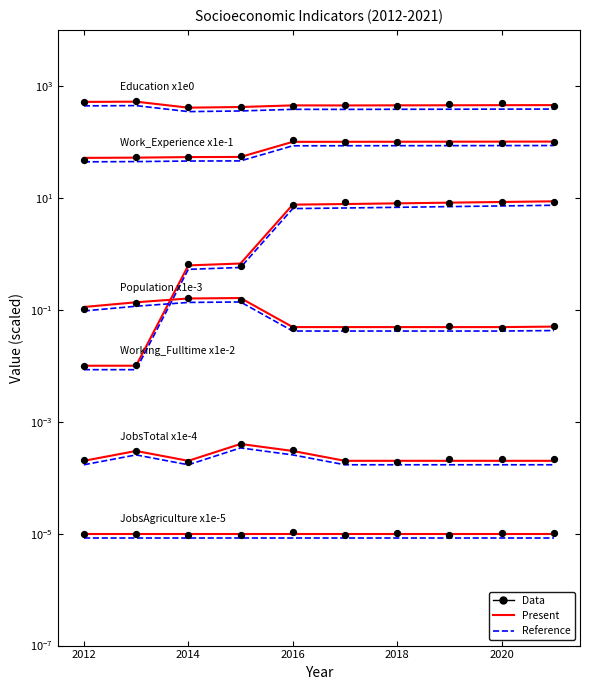

Which series reaches the maximum Y coordinate?

Education